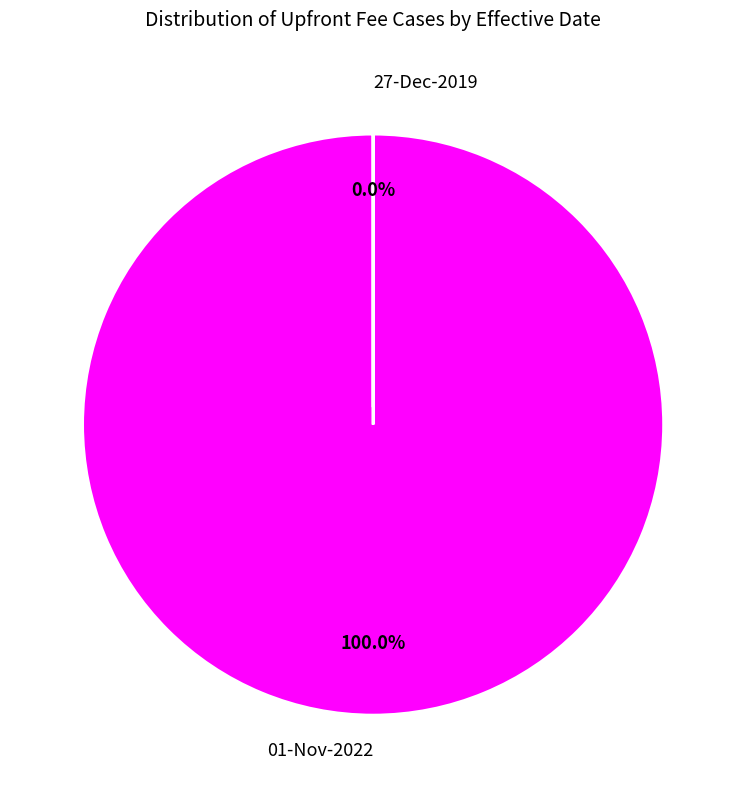

What is the largest slice in the pie chart?

01-Nov-2022